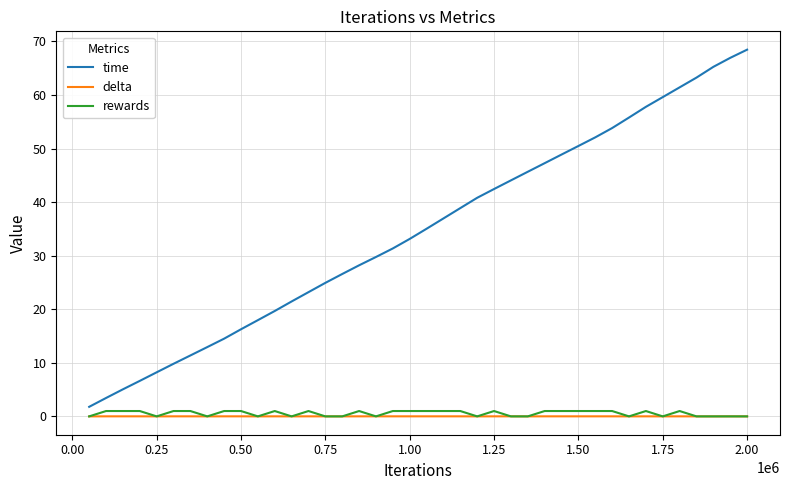

What is the average value of the time series?

34.5